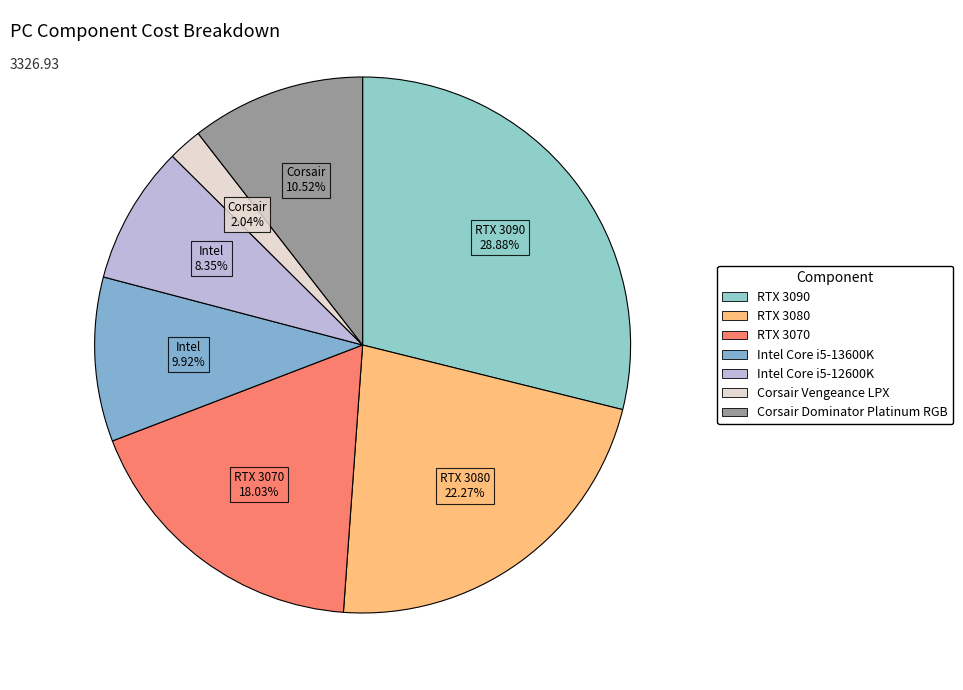

Count the number of slices in the pie.

7